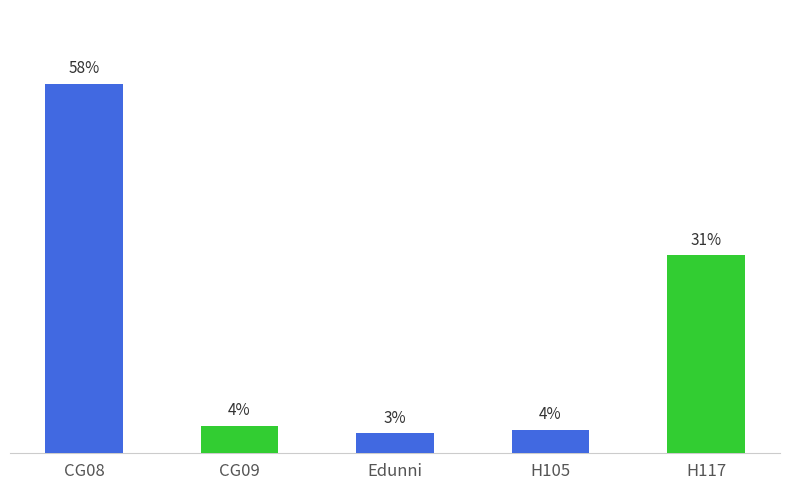

At which label does the data first exceed 6?

CG08